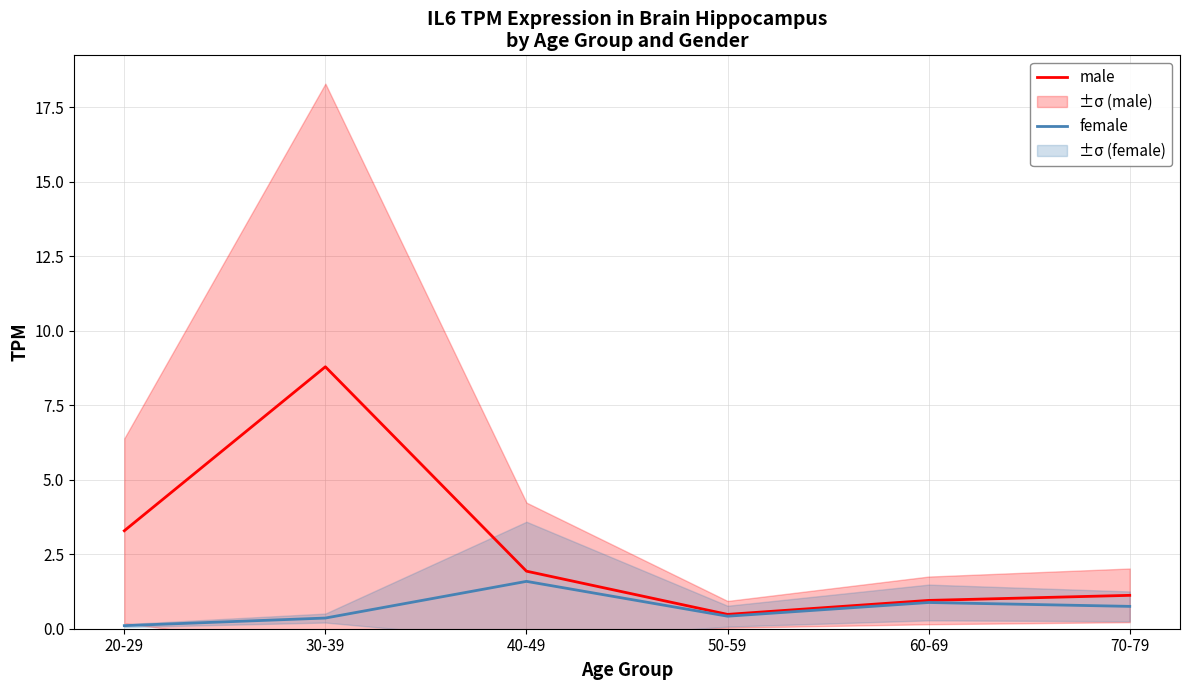

Between 70-79 and 40-49, which is larger?

40-49